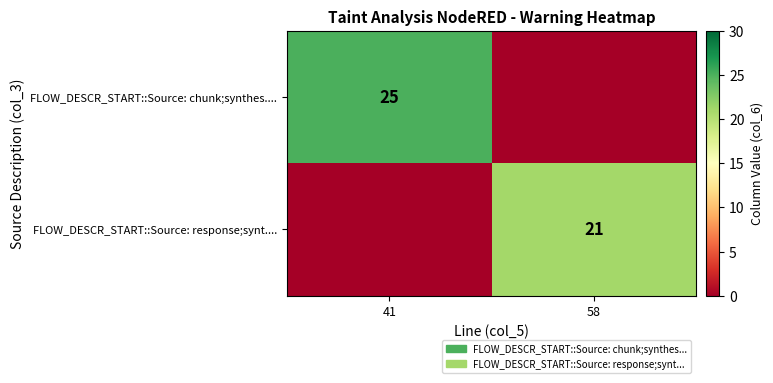

The FLOW_DESCR_START::Source: response;synt.... series shows 21 at 58. True or false?

True